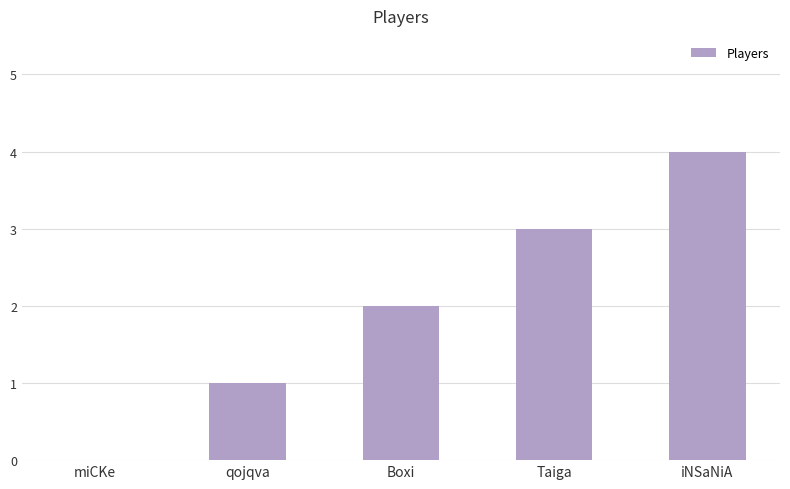

The chart shows a value of 3 at Taiga. True or false?

True